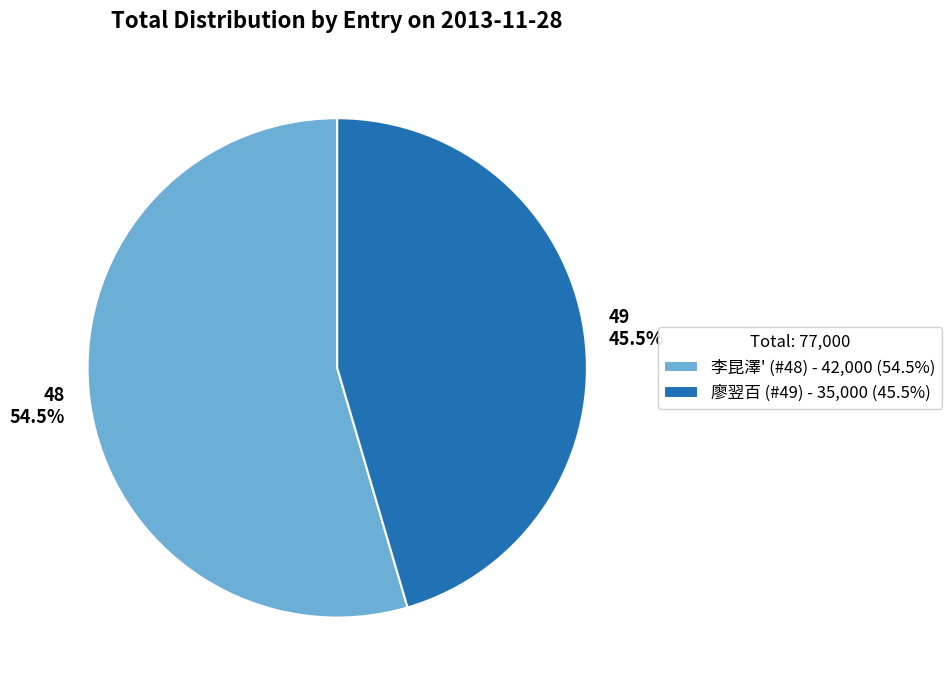

Is there a majority slice in this chart?

Yes